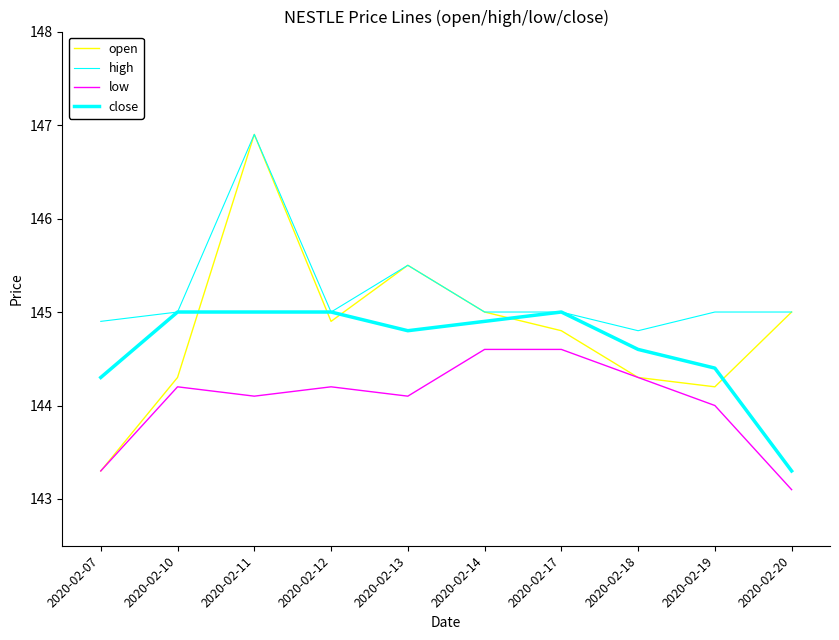

How many lines are shown in the chart?

4